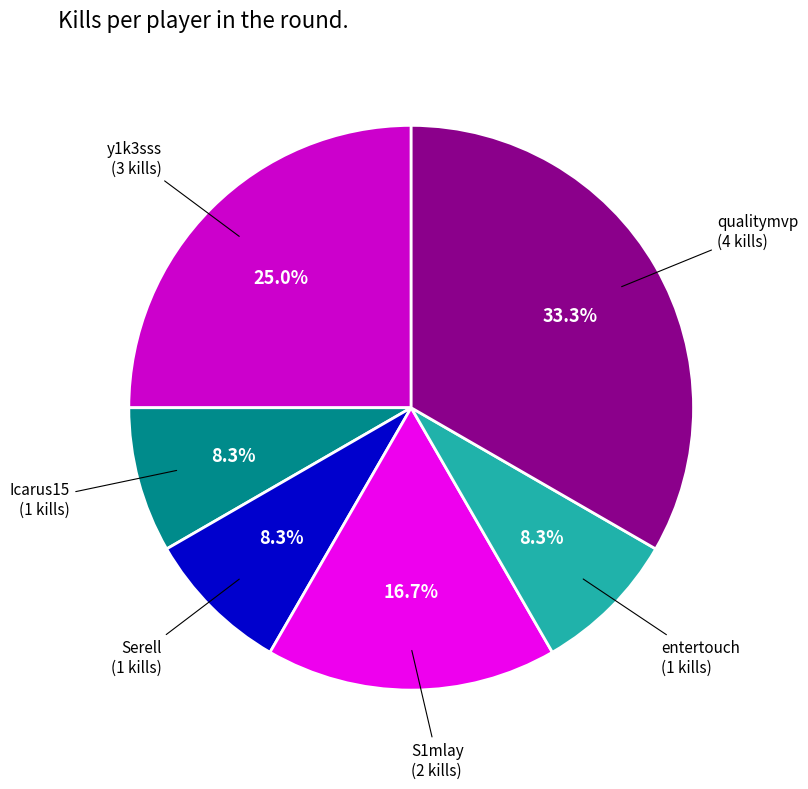

Is there a majority slice in this chart?

No